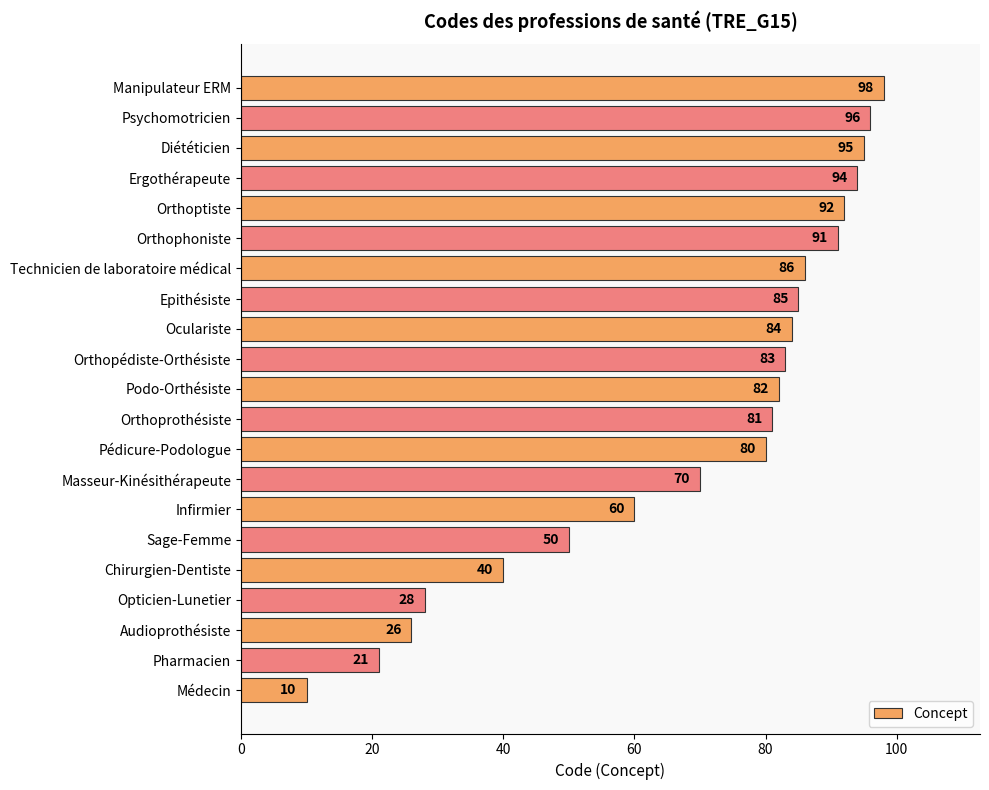

What is the smallest value displayed?

10